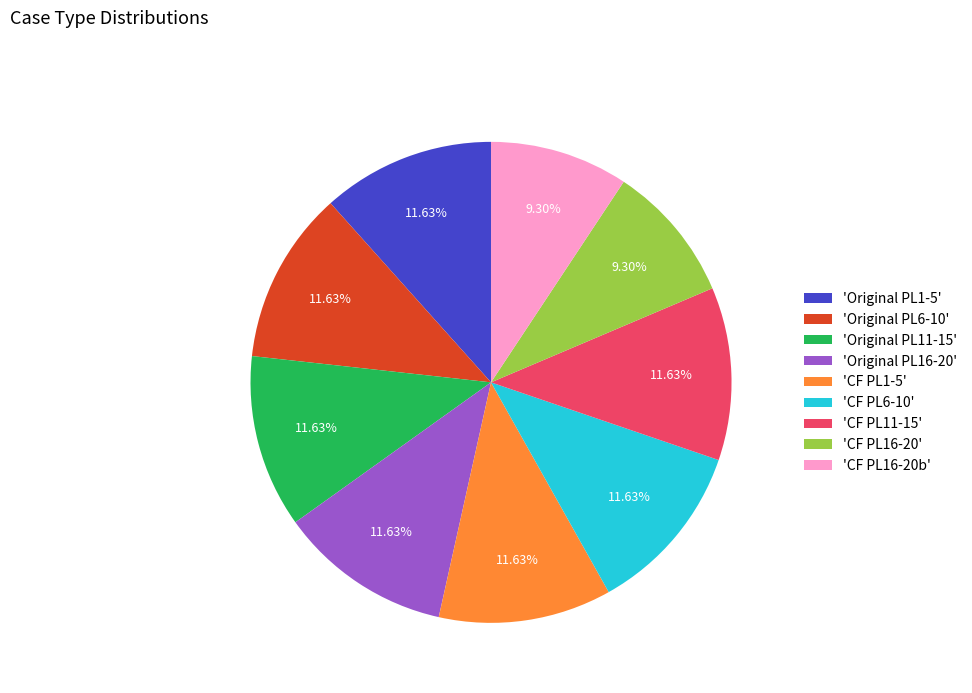

To the nearest percent, what is the difference between the largest and smallest slice percentages?

2%